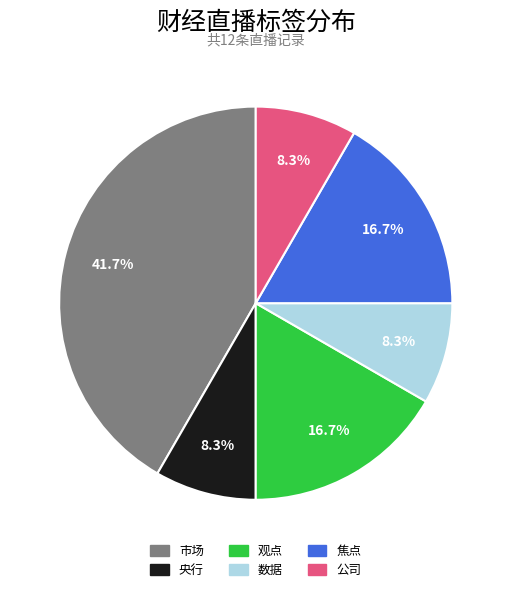

To the nearest percent, what portion does 央行 represent?

8%